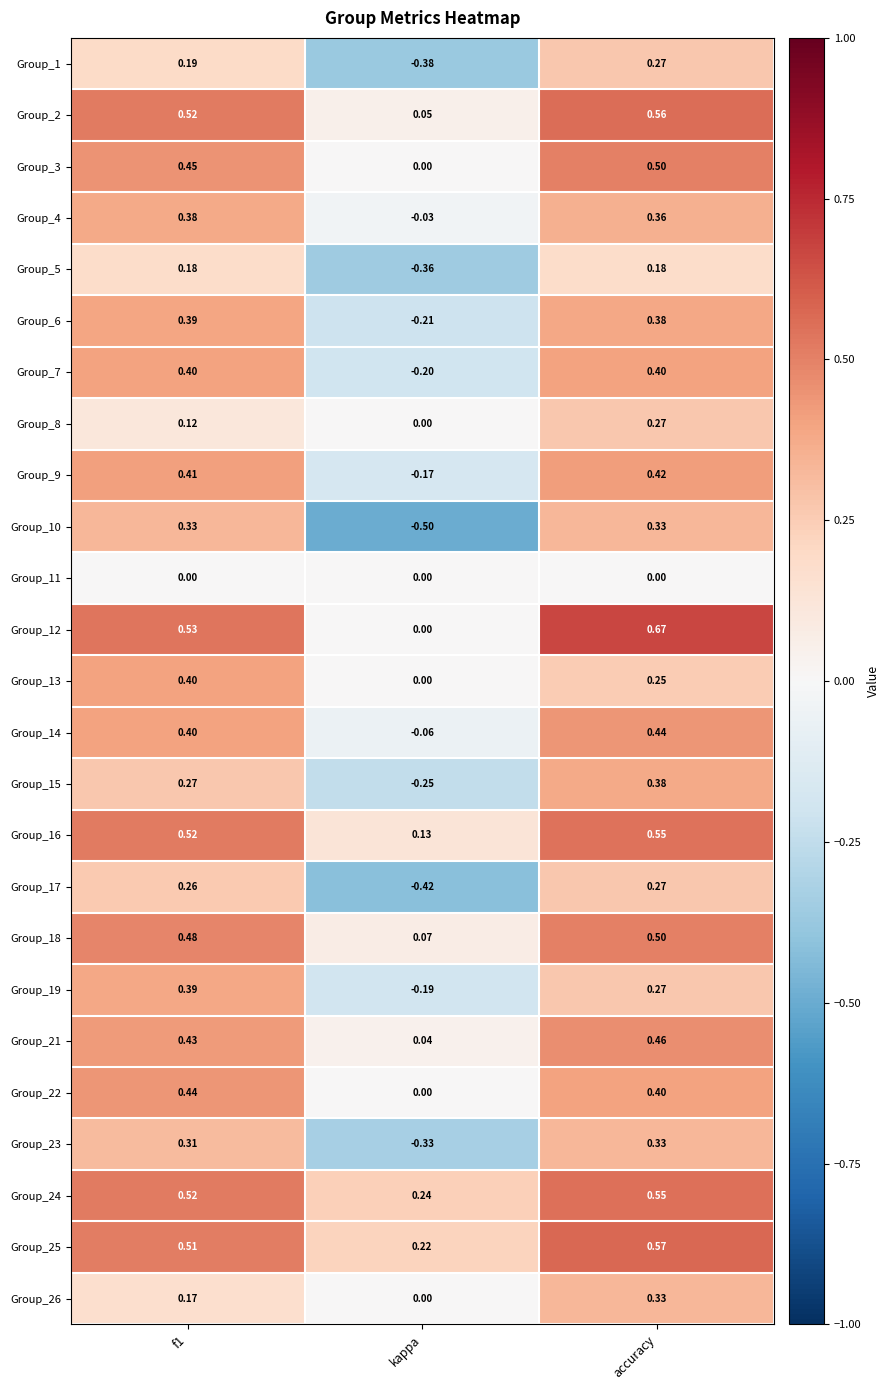

At which label does Group_8 reach its minimum?

kappa